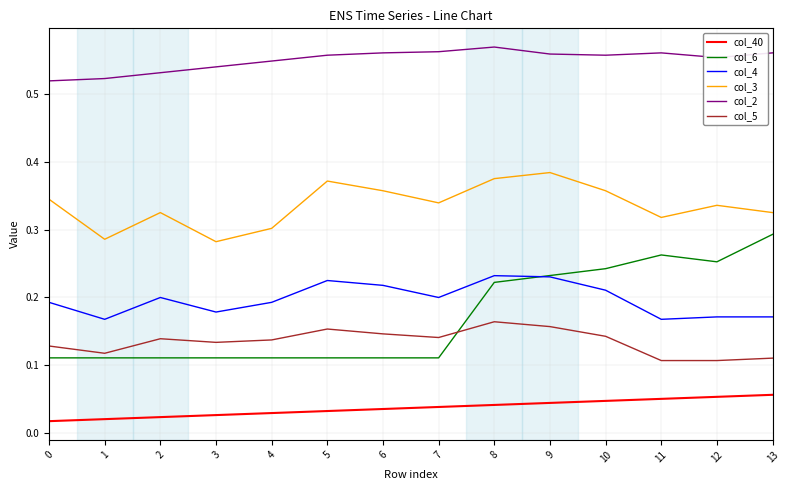

At 7, list the series in order from largest to smallest.

col_2, col_3, col_4, col_5, col_6, col_40